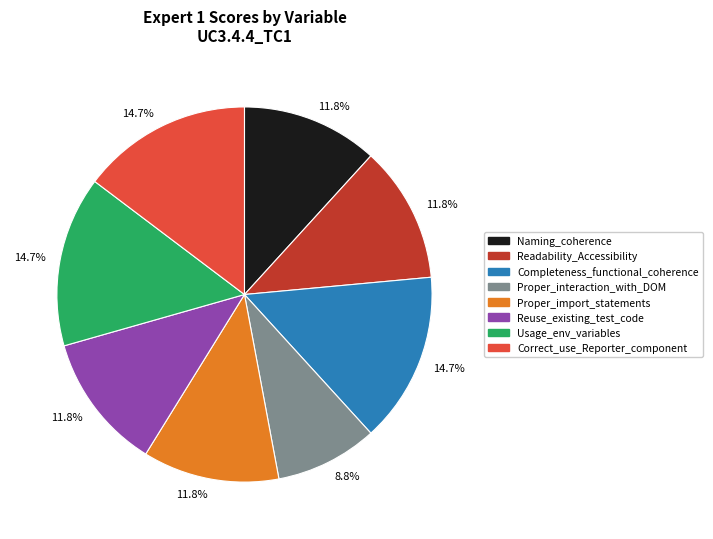

How many slices are in this pie chart?

8